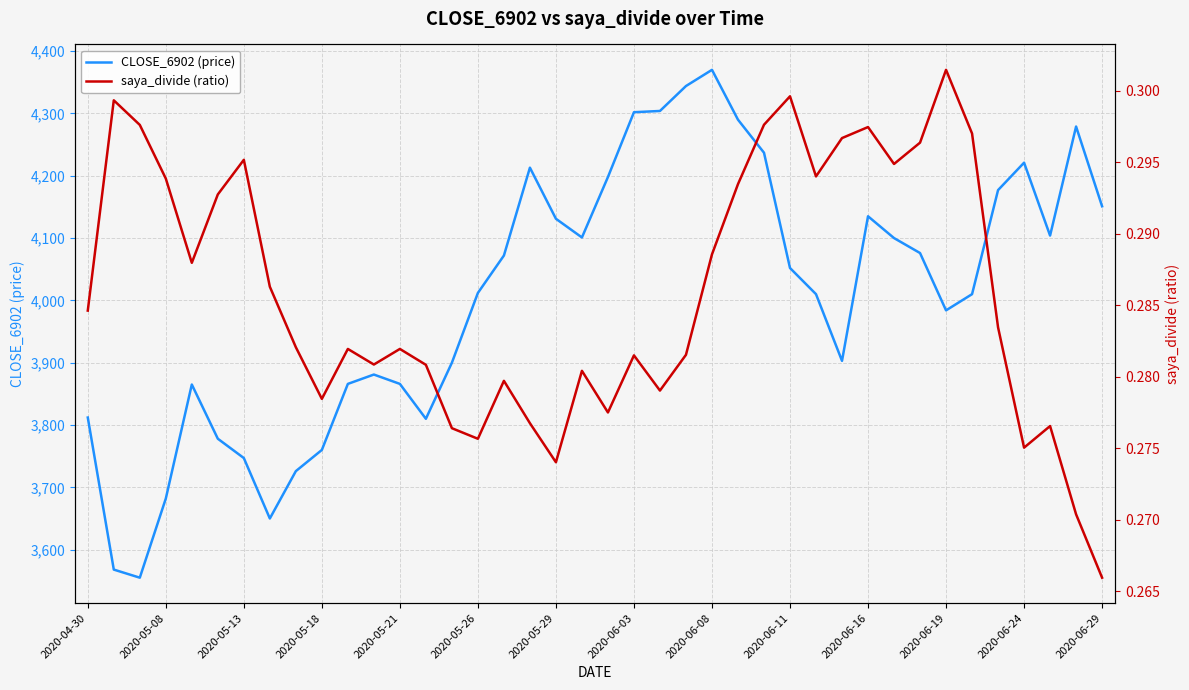

Is it true that CLOSE_6902 (price) equals 1539 at 2020-05-18?

False